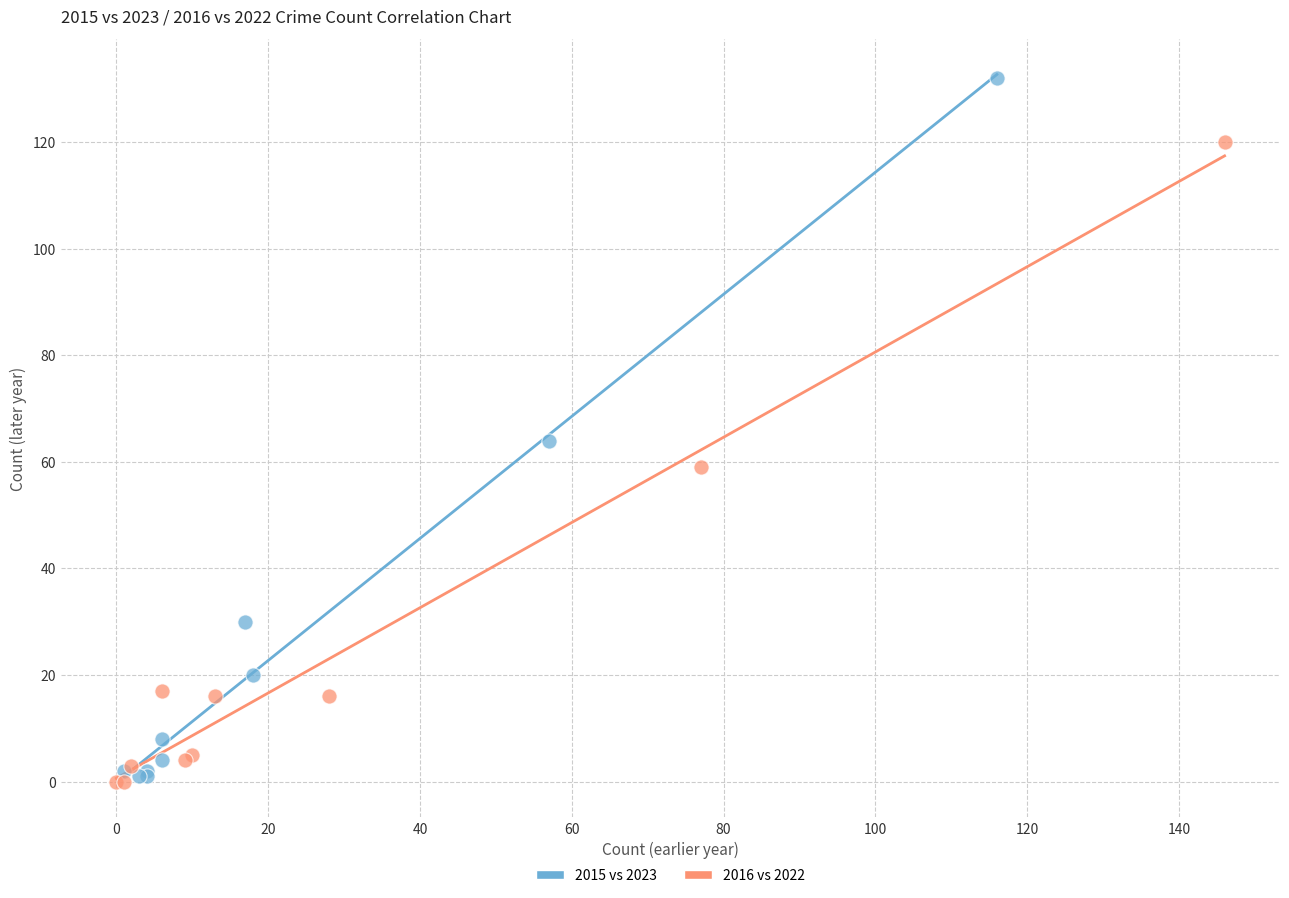

What are all the series names shown in the legend?

2015 vs 2023, 2016 vs 2022